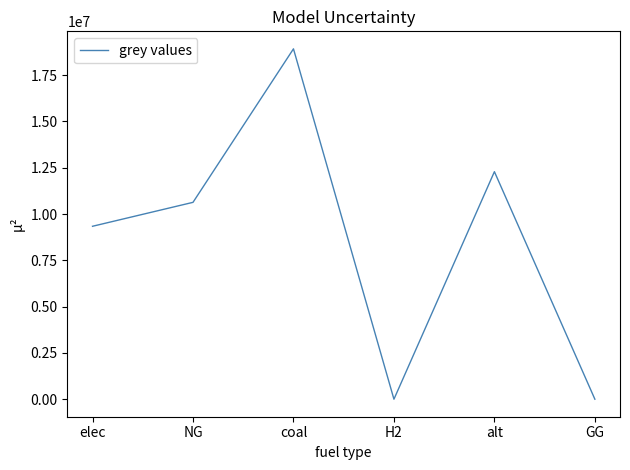

Count the number of values greater than 10632587.

3